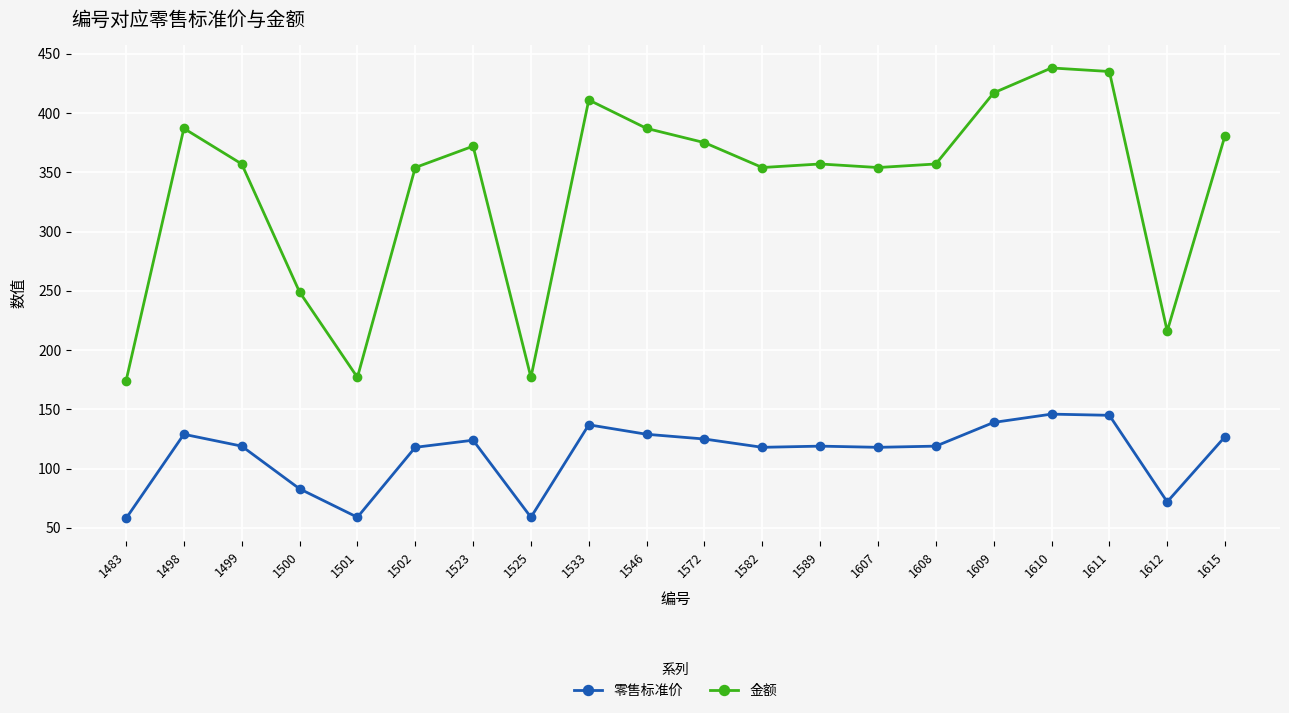

What is the value of the 零售标准价 point at the 6th from the left?

118